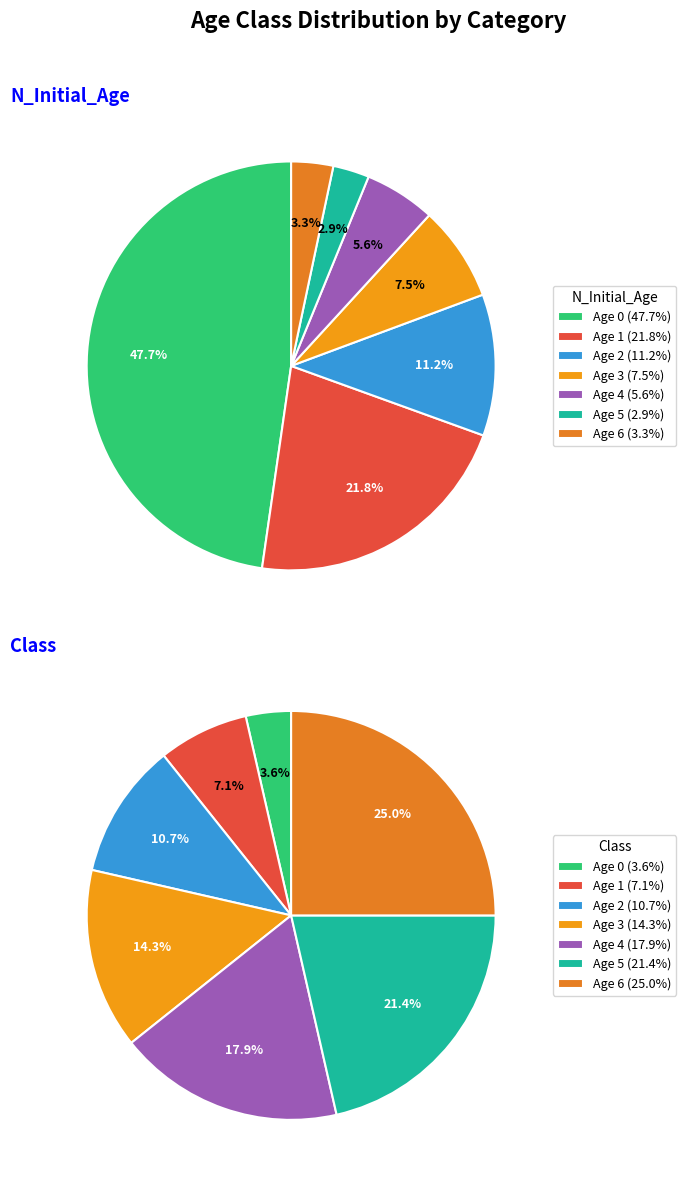

What percentage is NOT represented by Age 4?

94.4%